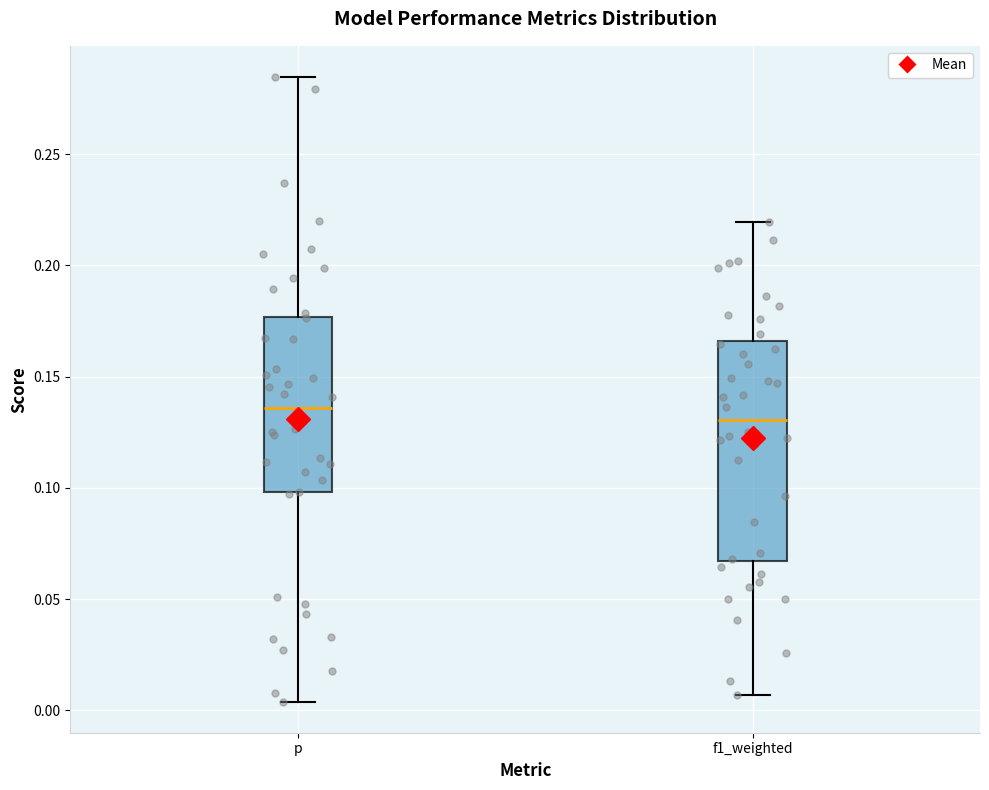

Comparing the boxes themselves (not the whiskers), which one is the tallest?

f1_weighted